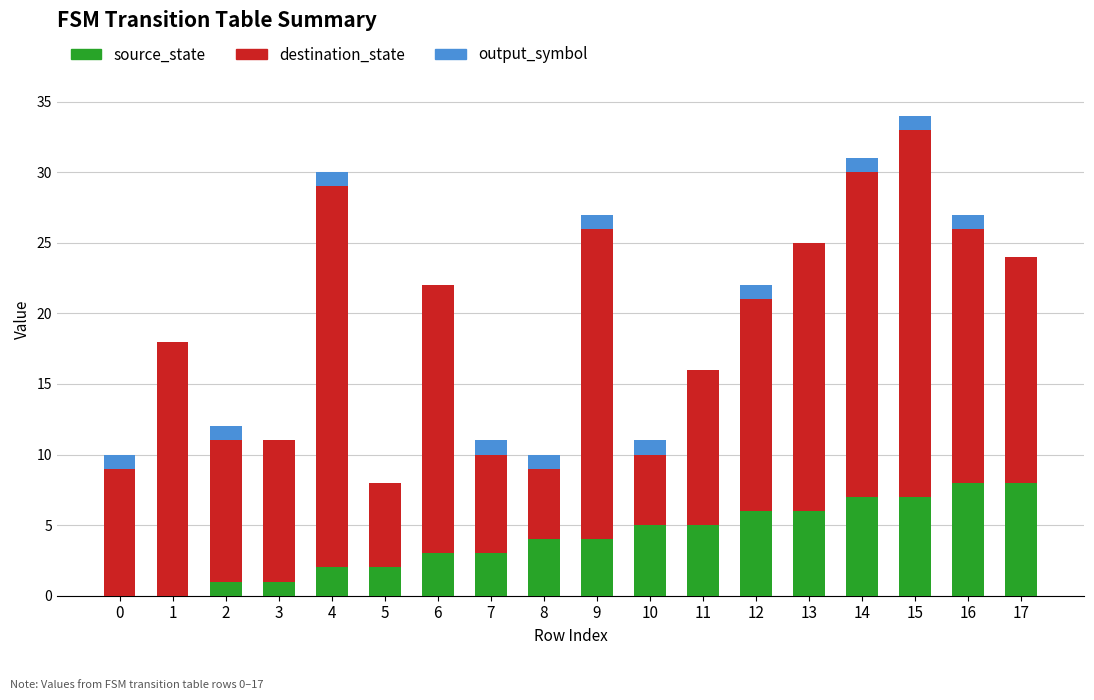

How many data points does each series have?

18